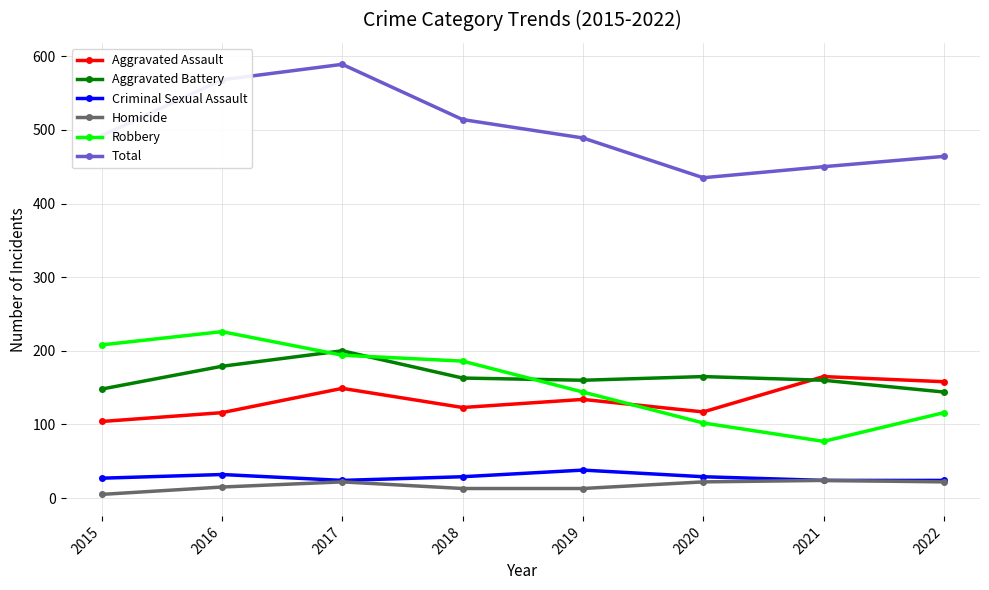

At which label does Total reach its minimum?

2020